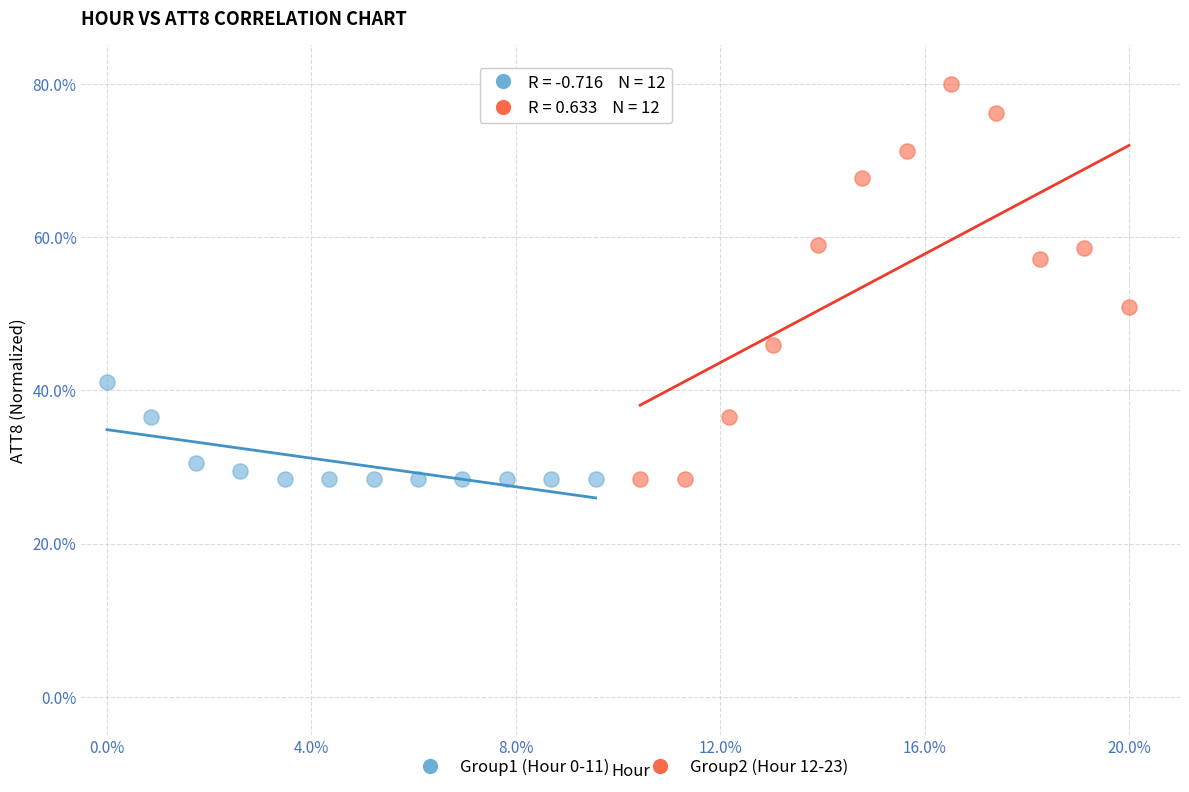

Which series has the largest Y range (max minus min)?

Group2 (Hour 12-23)